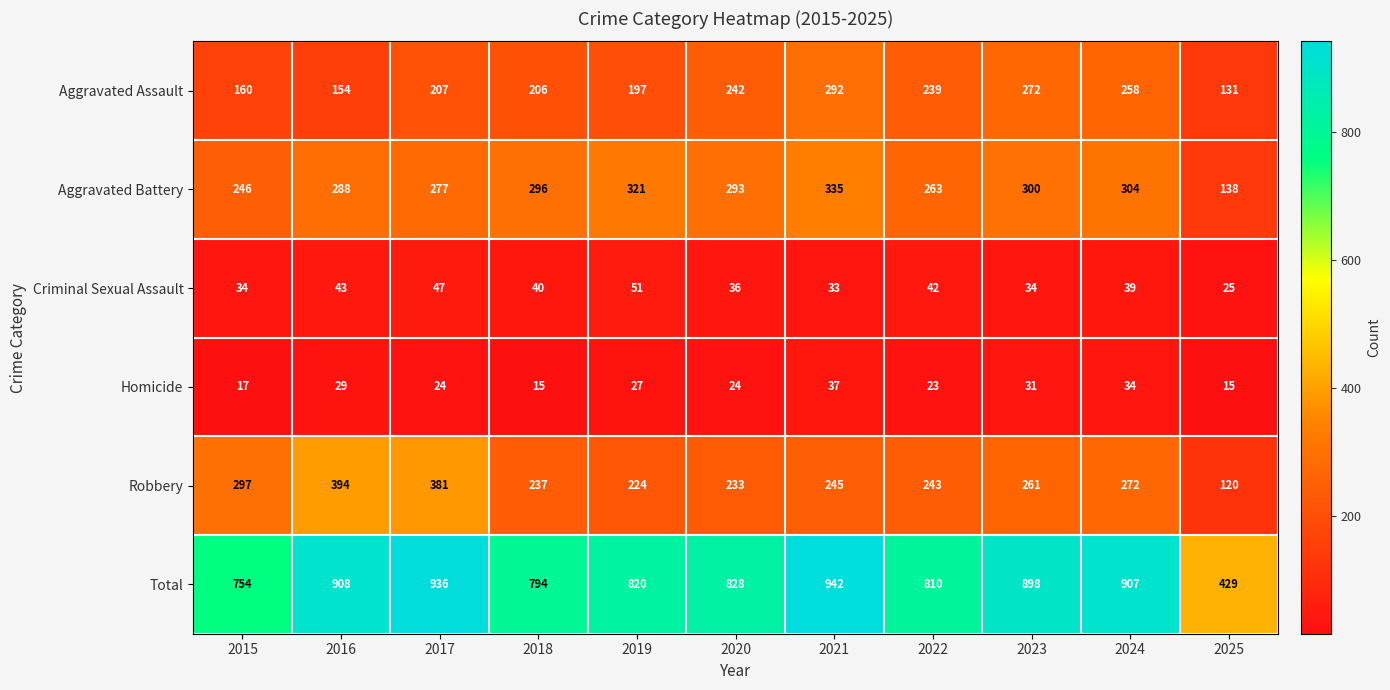

Rank the series at 2016 from lowest to highest value.

Homicide, Criminal Sexual Assault, Aggravated Assault, Aggravated Battery, Robbery, Total